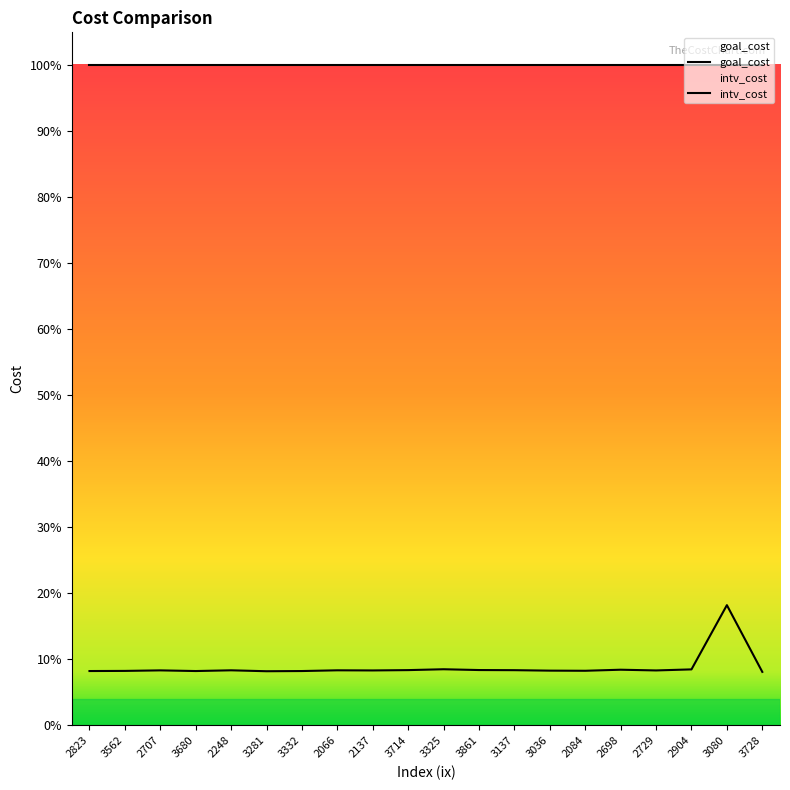

At which label is the value closest to 0?

3728